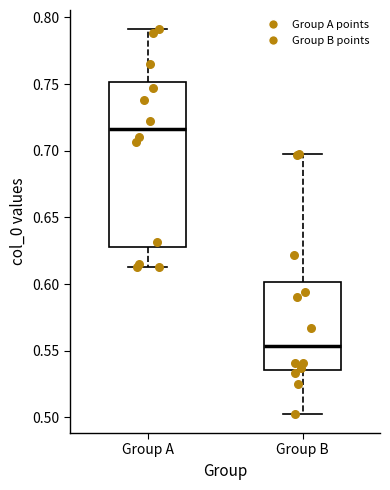

Reading left to right, read every box against the y-axis: the position of its median line, the range the box covers, and the ends of its whiskers. The values are not printed on the chart, so give them approximately, as read against the axis.

Group A: median 0.715, box 0.630 to 0.750, whiskers 0.615 to 0.790
Group B: median 0.555, box 0.535 to 0.600, whiskers 0.505 to 0.700